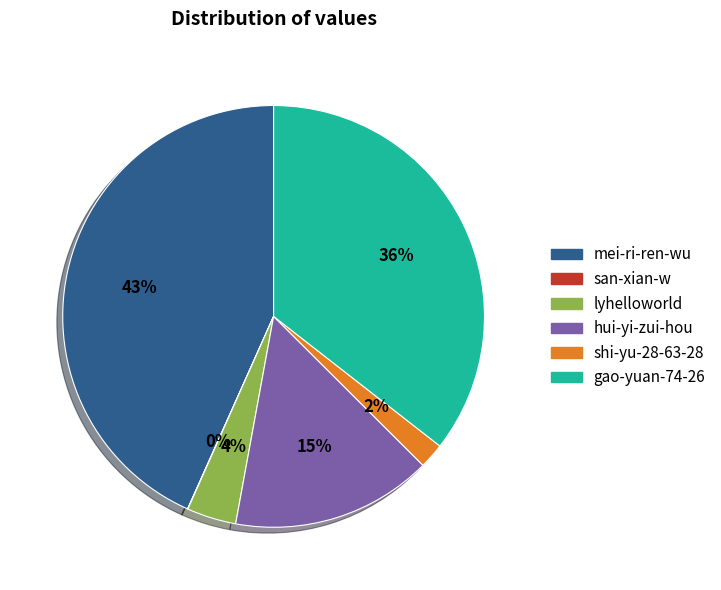

To the nearest percent, what is the difference between the largest and smallest slice percentages?

43%